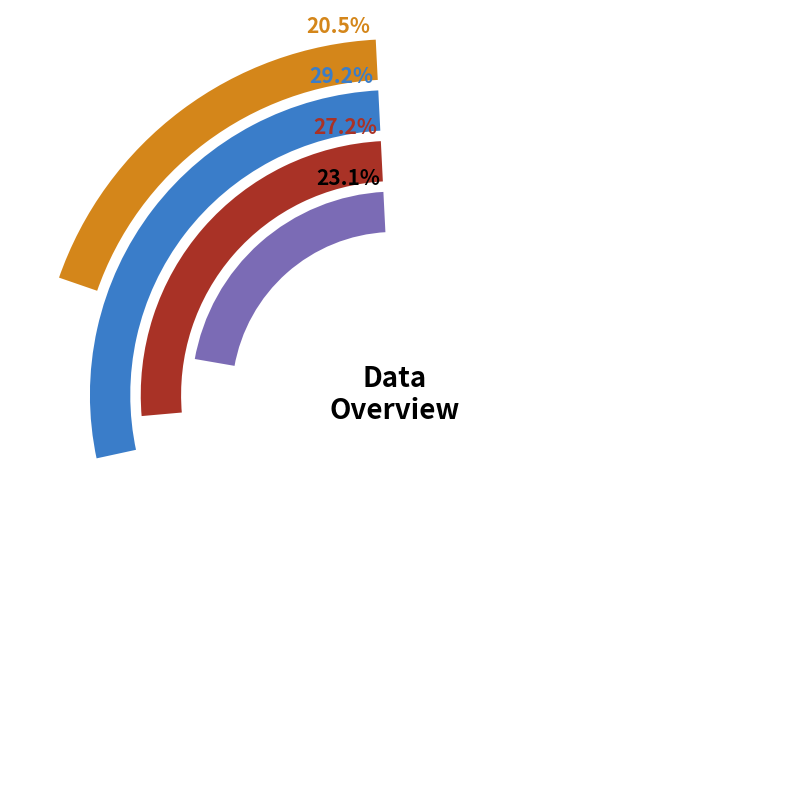

To the nearest percent, what is the difference between the i8 and i3 slice percentages?

3%